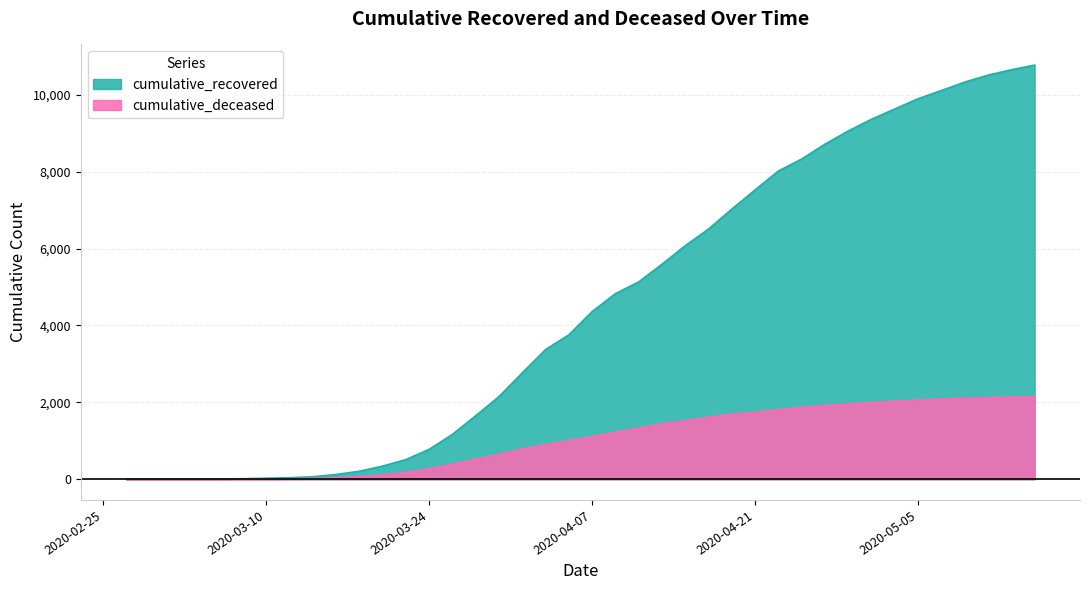

What is the average value of the cumulative_deceased series?

1020